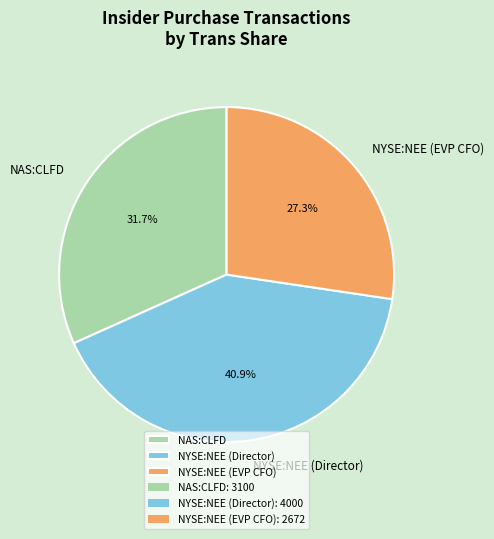

Which has a higher value, NYSE:NEE (Director) or NYSE:NEE (EVP CFO)?

NYSE:NEE (Director)